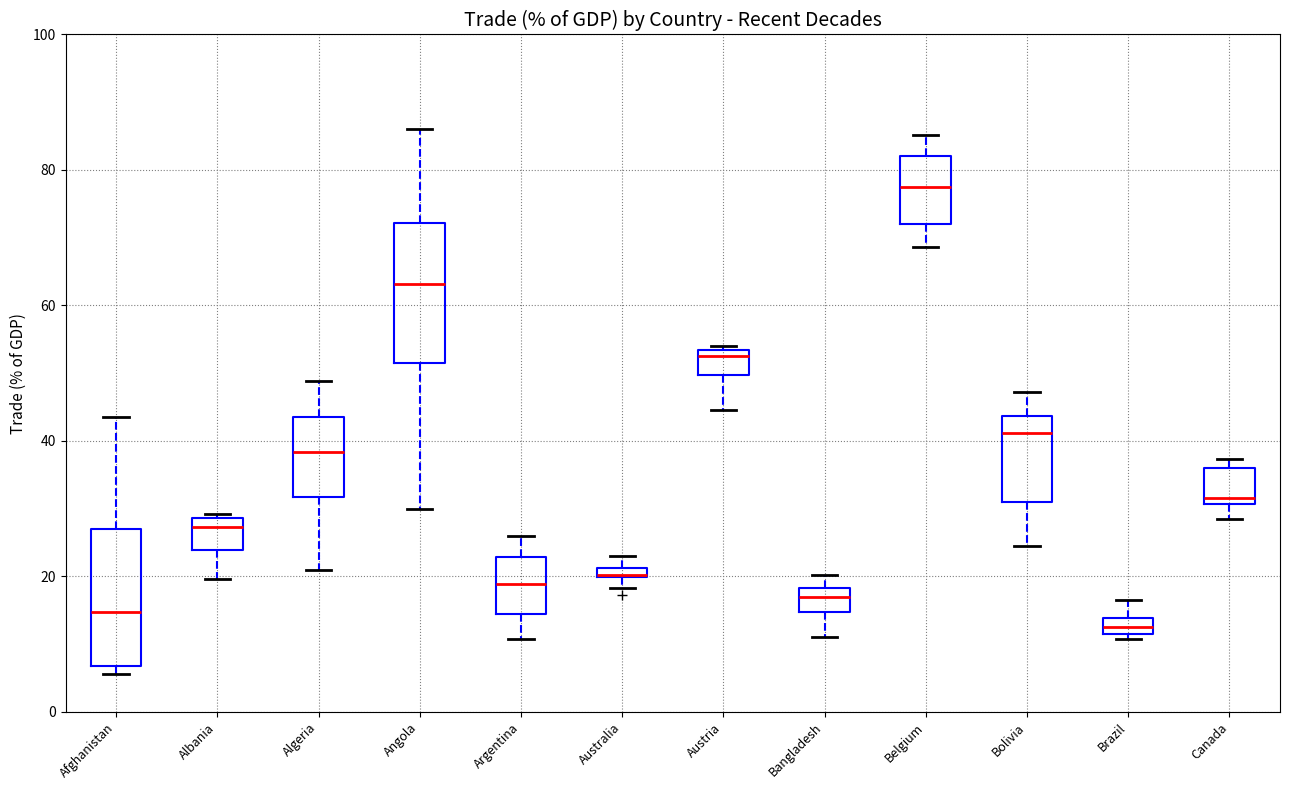

Where is the upper edge of the box for Argentina on the y-axis? The values are not printed on the chart, so give them approximately, as read against the axis.

22